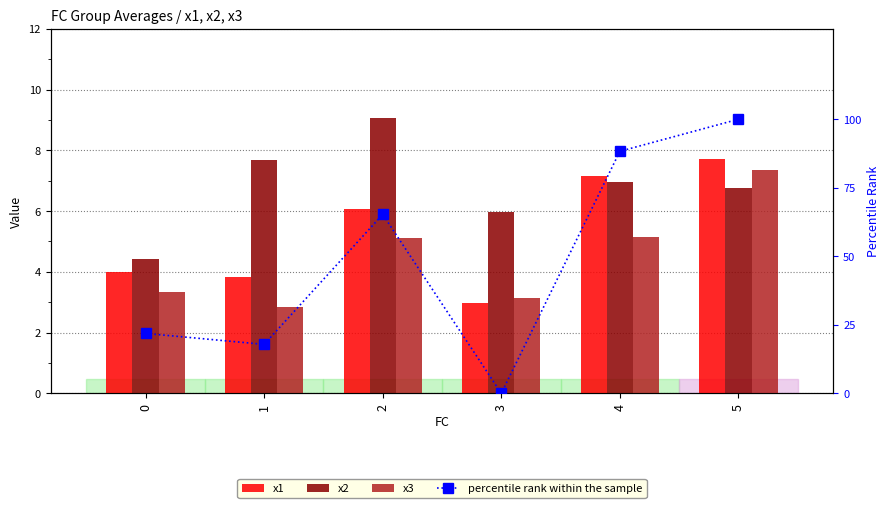

True or false: percentile rank within the sample has a value of 11.5 at 0.

False